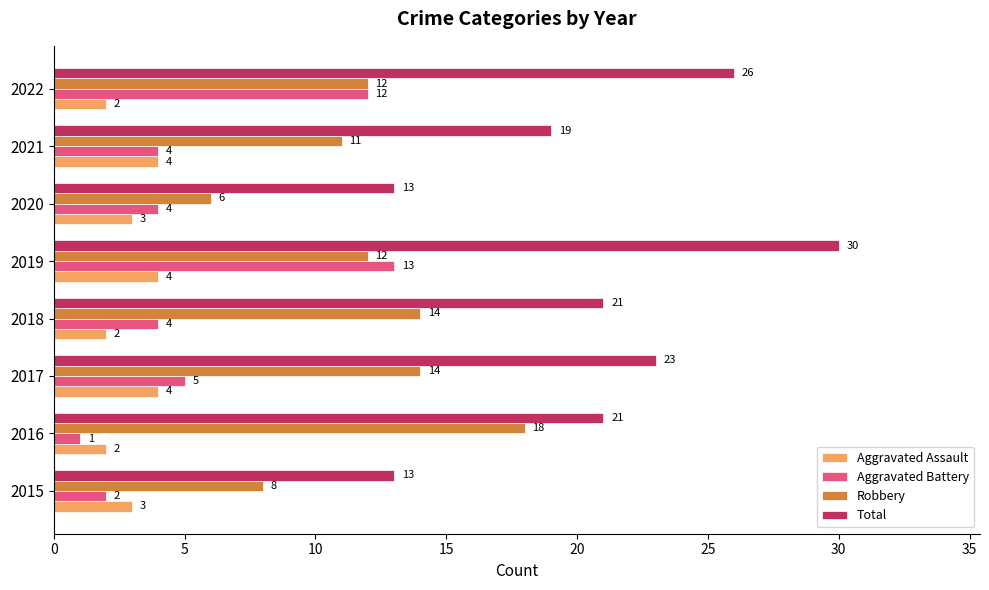

Is the value of Aggravated Assault at 2016 greater than the value of Aggravated Battery at 2016?

Yes